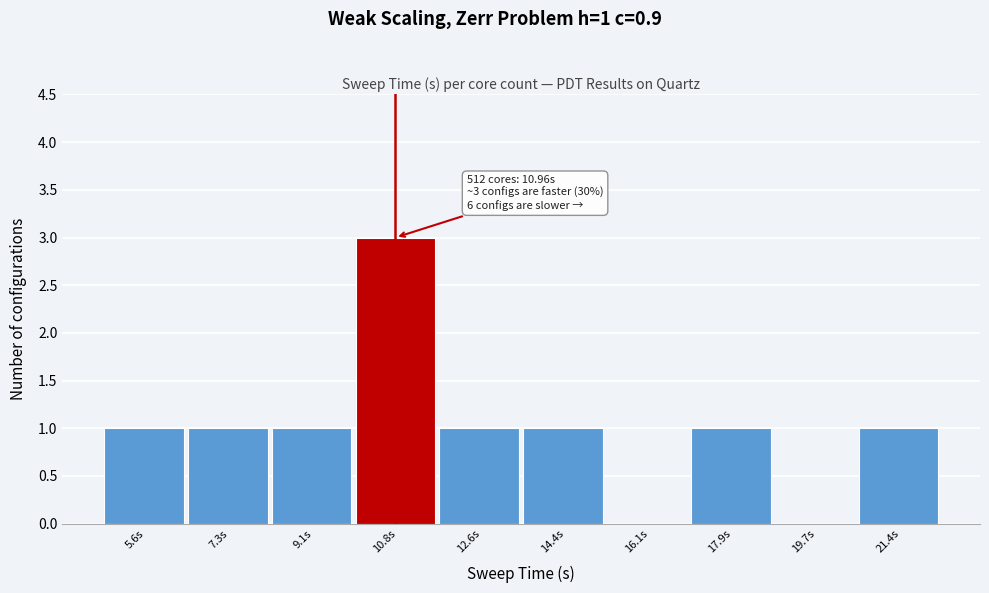

Reading left to right, what are all the values shown in this chart?

5.6s=1	7.3s=1	9.1s=1	10.8s=3	12.6s=1	14.4s=1	16.1s=0	17.9s=1	19.7s=0	21.4s=1